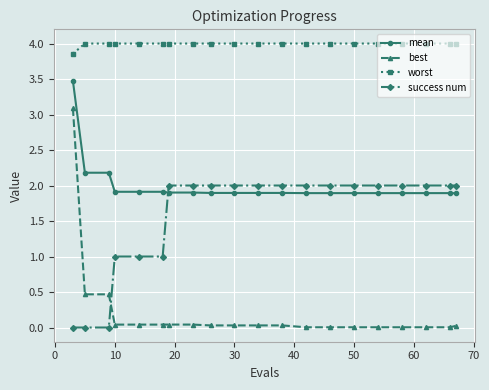

Which series has the largest total across all categories?

worst